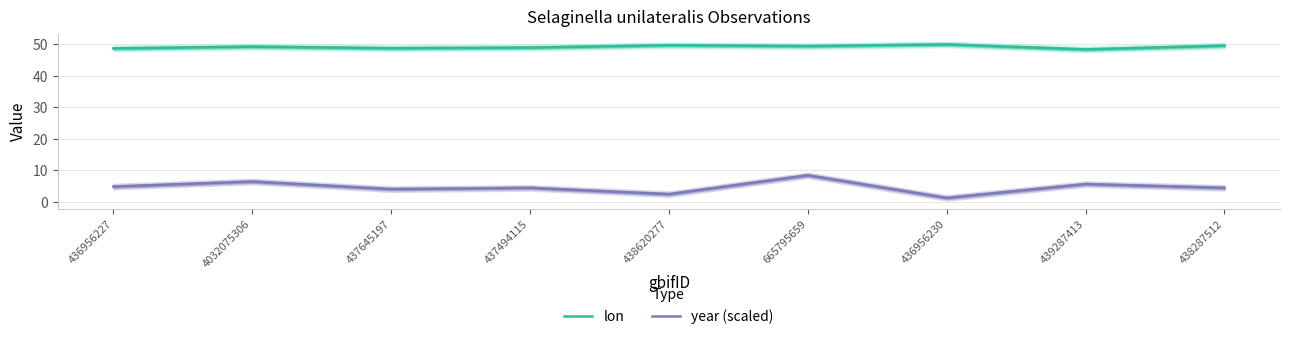

Does the chart display data point markers on the line(s)?

No